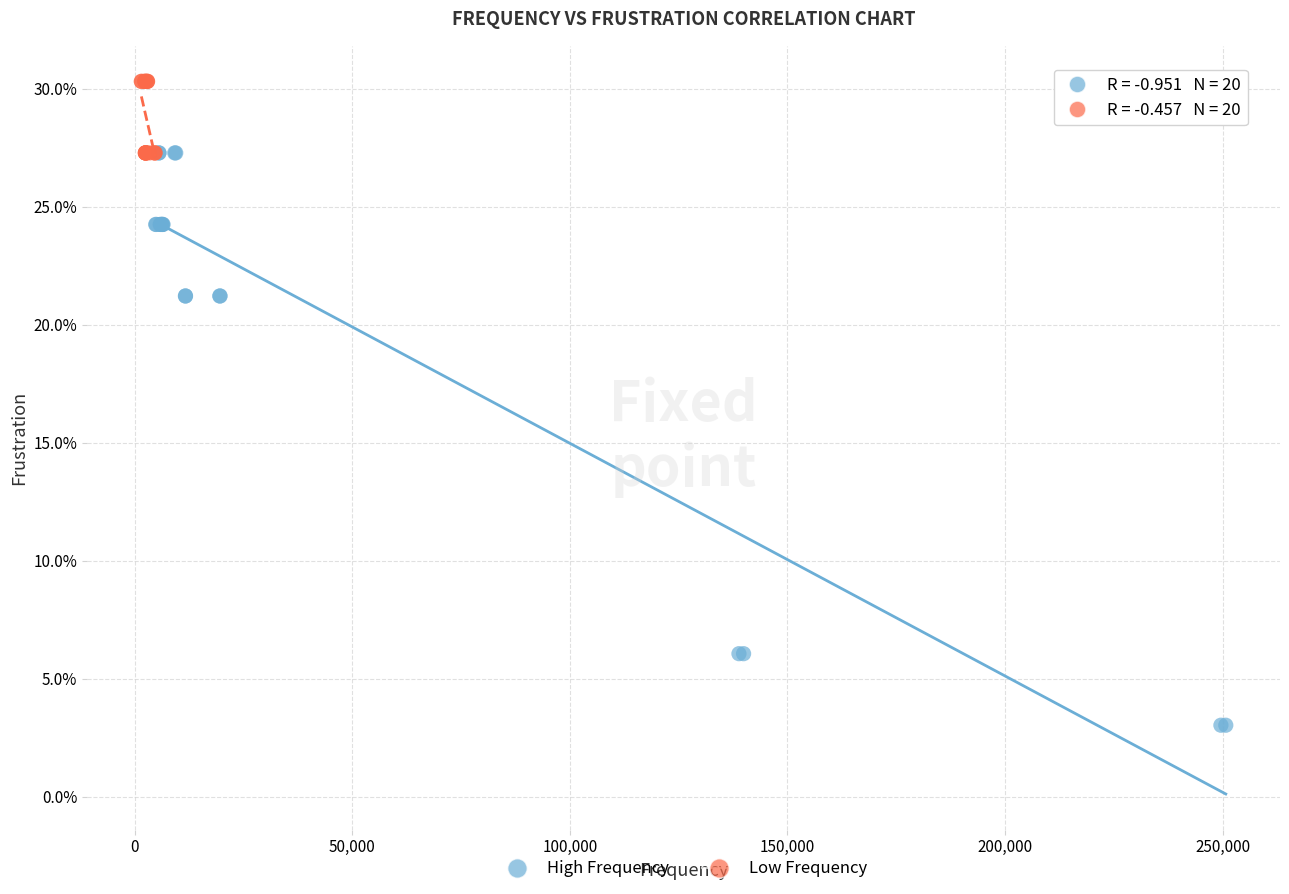

Which series has the largest Y range (max minus min)?

High Frequency